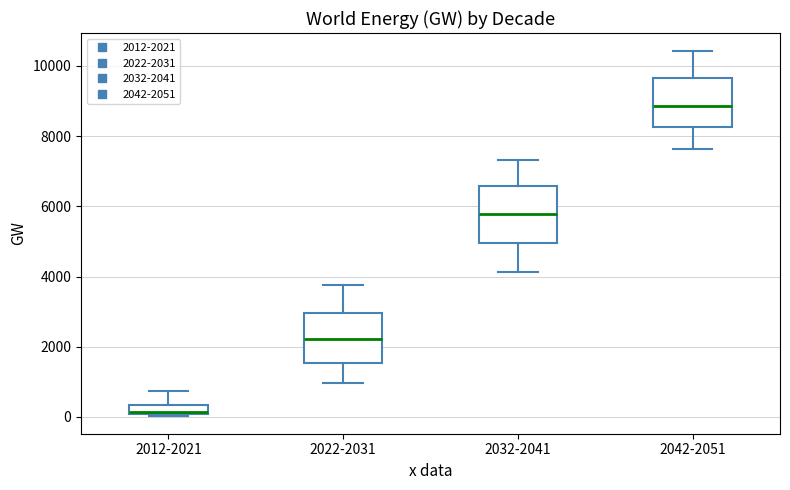

Where does the median line of the box for 2032-2041 sit on the y-axis? The values are not printed on the chart, so give them approximately, as read against the axis.

5800